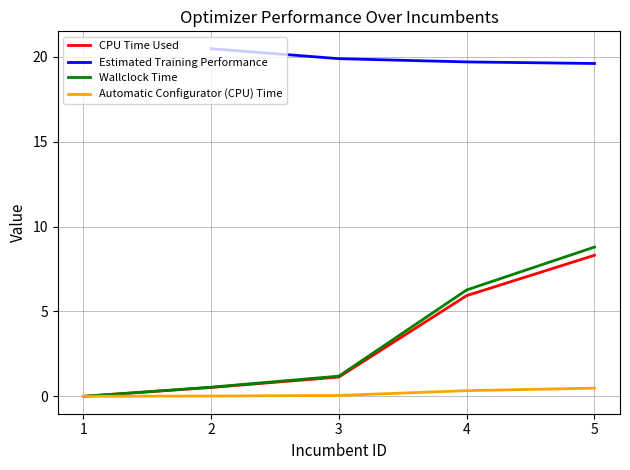

At which label does Wallclock Time first exceed 1?

3